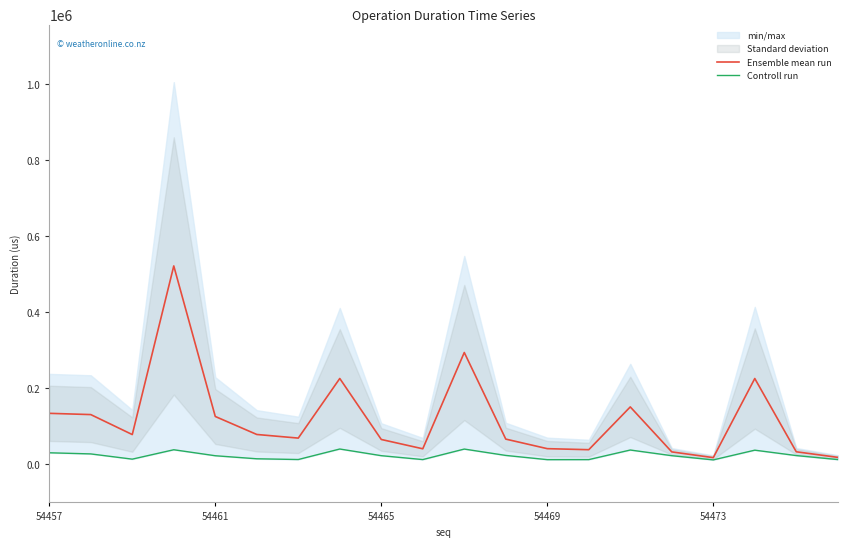

What is the maximum value for Ensemble mean run?

521941.0